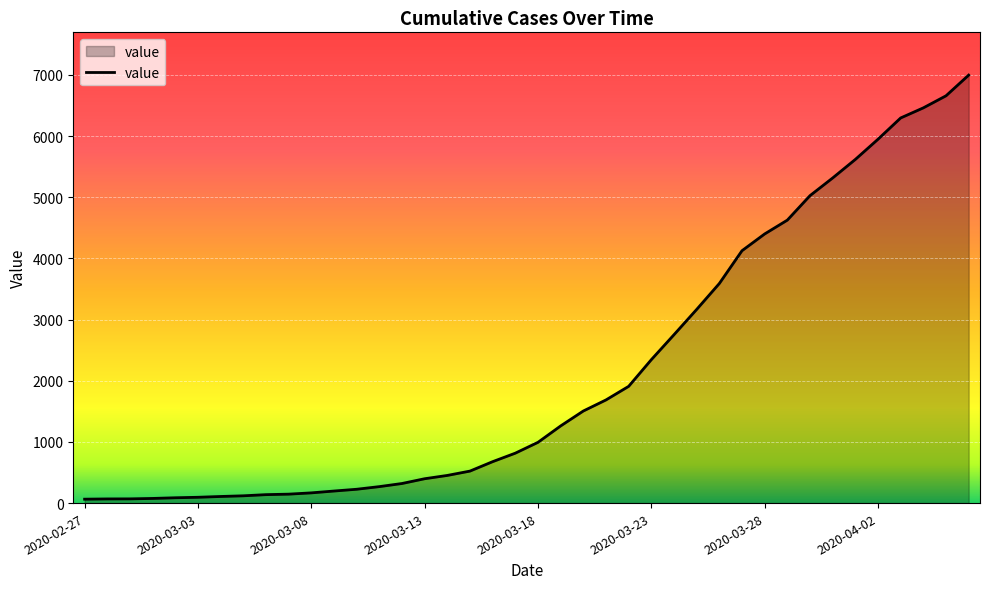

What is the maximum value shown in the chart?

6995